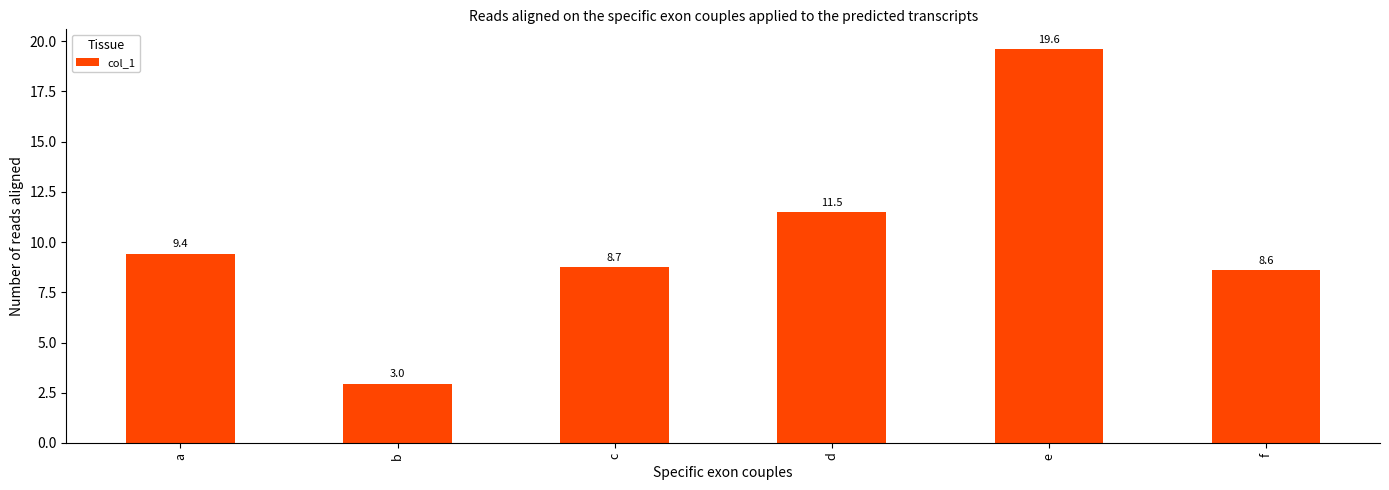

What is the difference between the second highest and second lowest values?

2.9